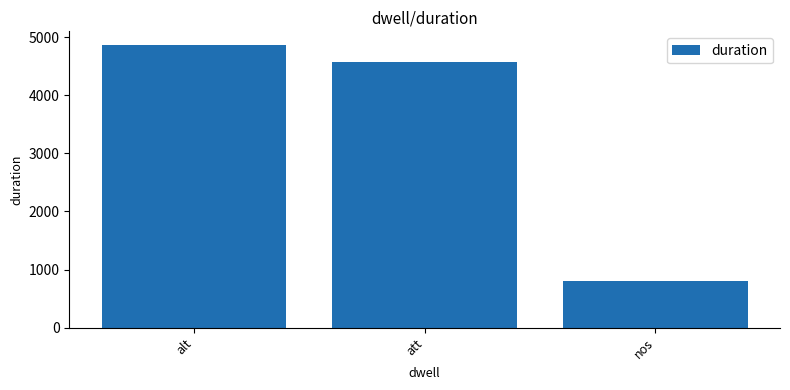

Reading right to left, what are all the values shown in this chart?

802	4567	4858